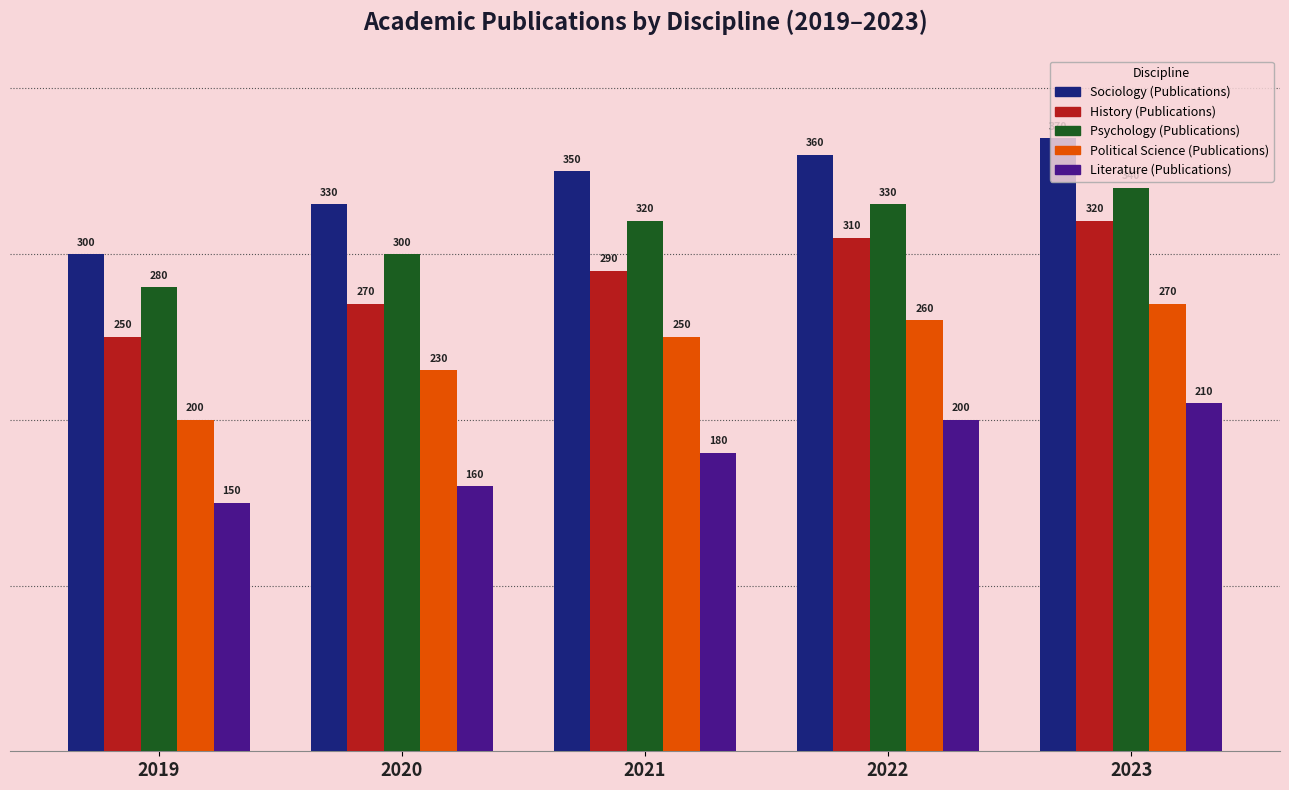

What is the smallest value displayed?

150